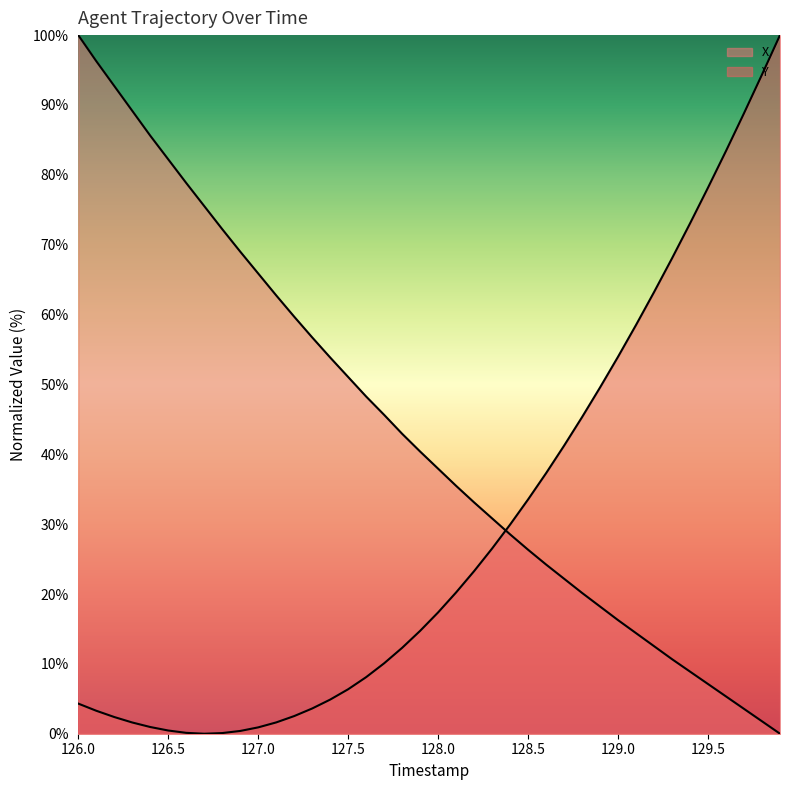

The Y series shows 54.0 at 129.0. True or false?

True